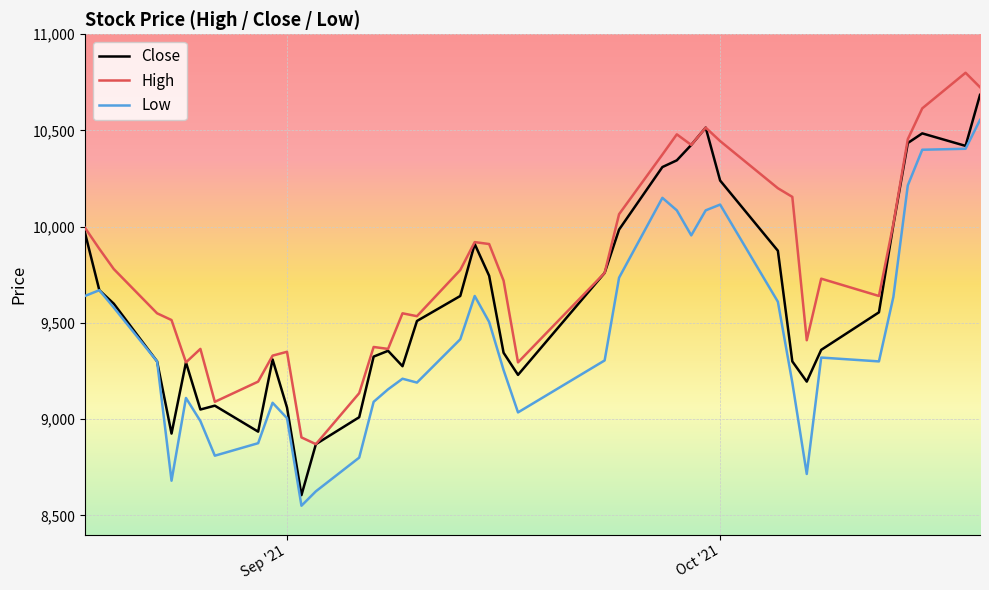

What is the minimum value shown in the chart?

8550